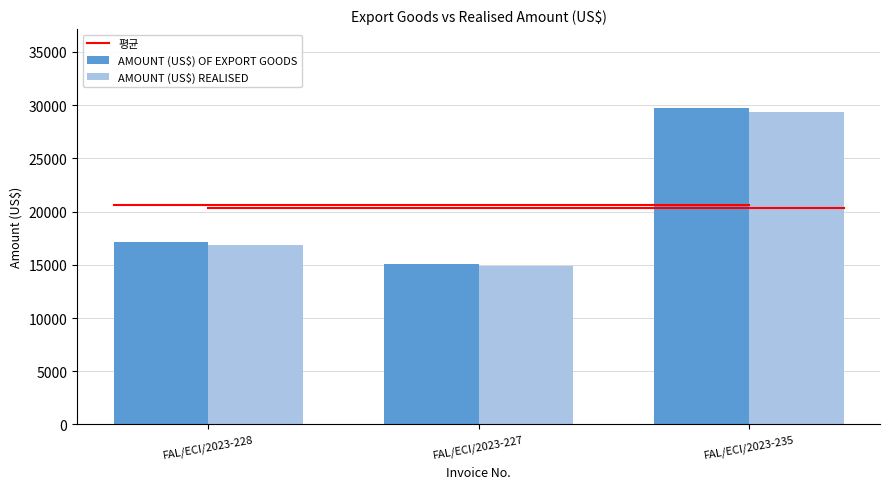

Reading right to left, transcribe all the data shown in this chart.

AMOUNT (US$) OF EXPORT GOODS: FAL/ECI/2023-235=29711.0	FAL/ECI/2023-227=15114.5	FAL/ECI/2023-228=17097.7
AMOUNT (US$) REALISED: FAL/ECI/2023-235=29314.6	FAL/ECI/2023-227=14849.9	FAL/ECI/2023-228=16869.6